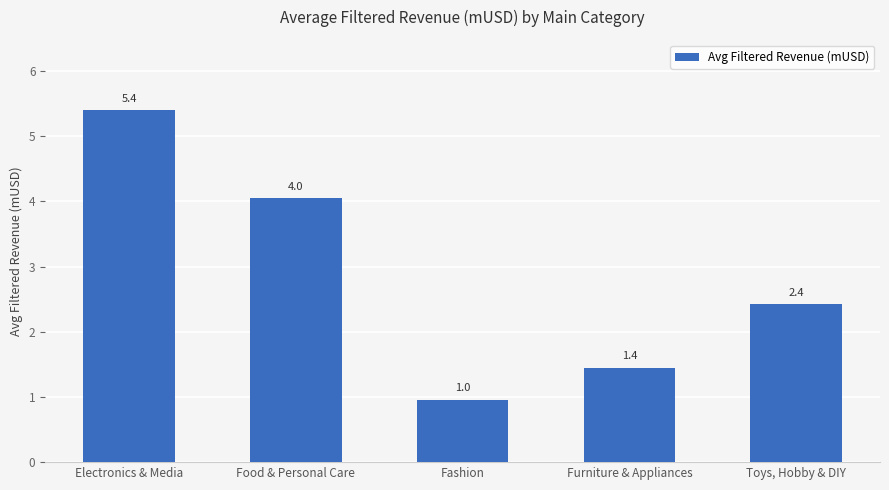

True or false: the data shows 1.1 at Food & Personal Care.

False